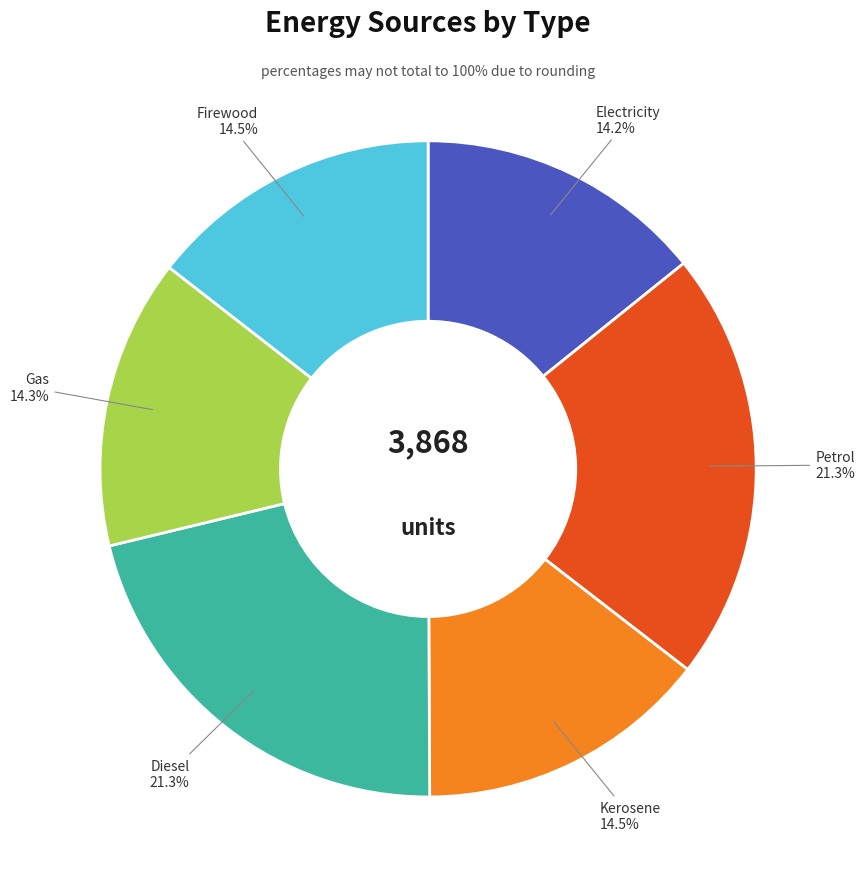

How many slices are in this pie chart?

6